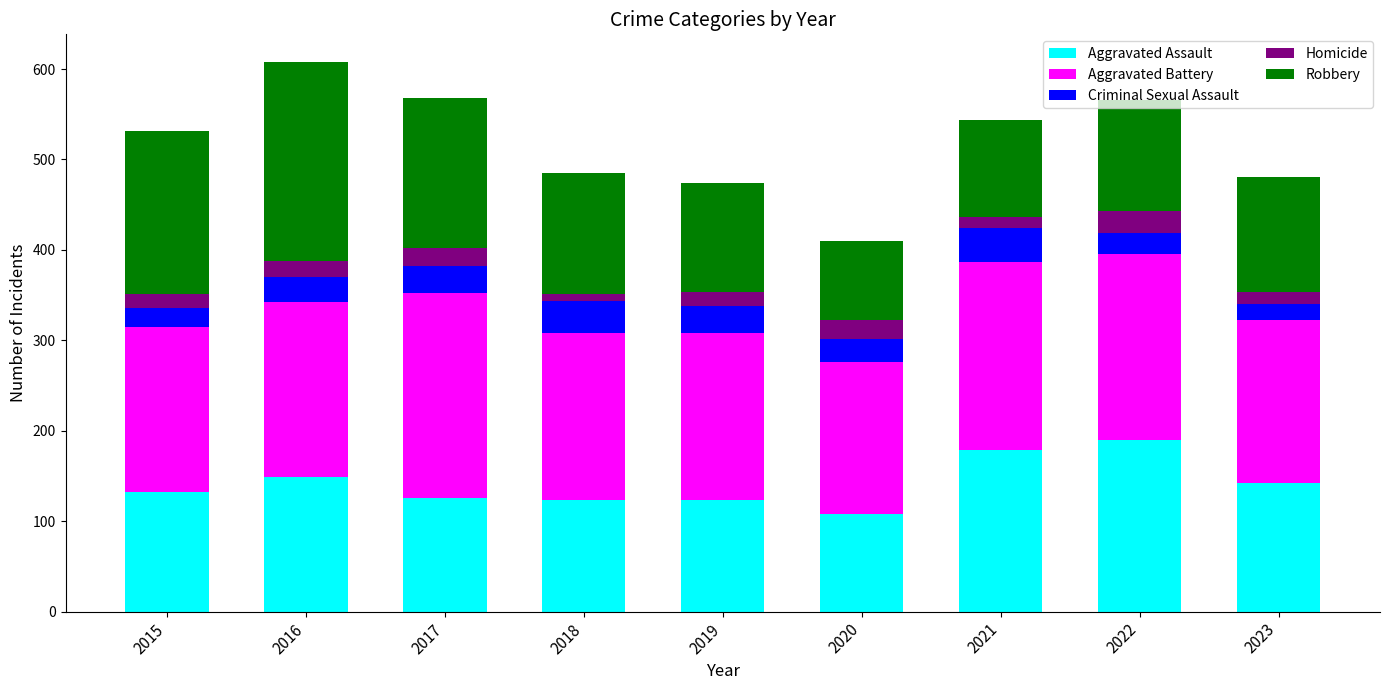

How many data points does each series have?

9